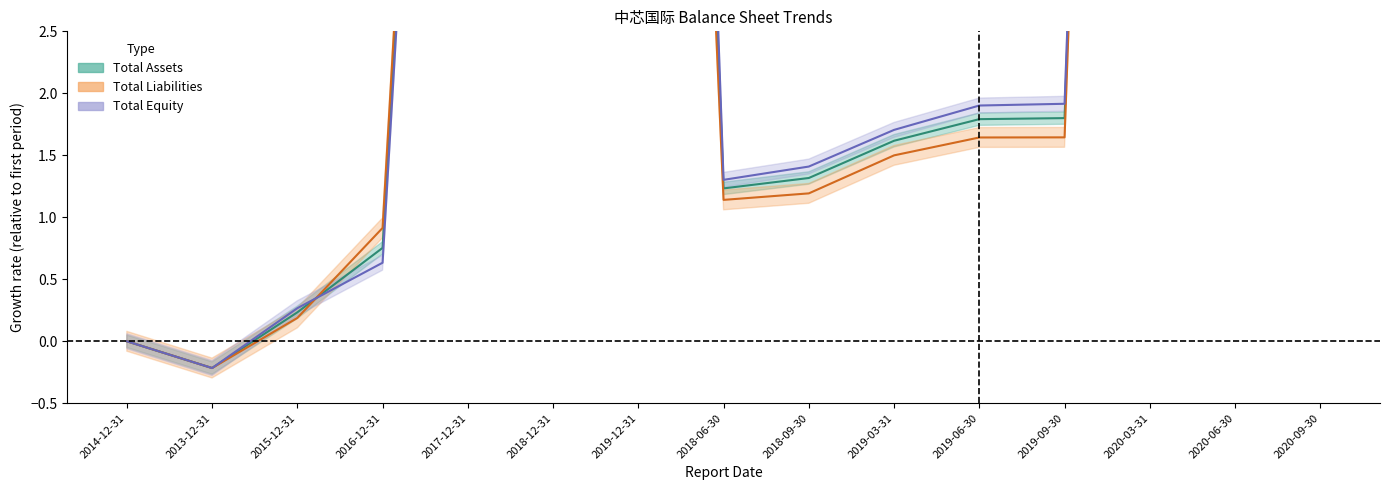

Rank the series at 2018-09-30 from lowest to highest value.

TOTAL_LIABILITIES, TOTAL_ASSETS, TOTAL_EQUITY